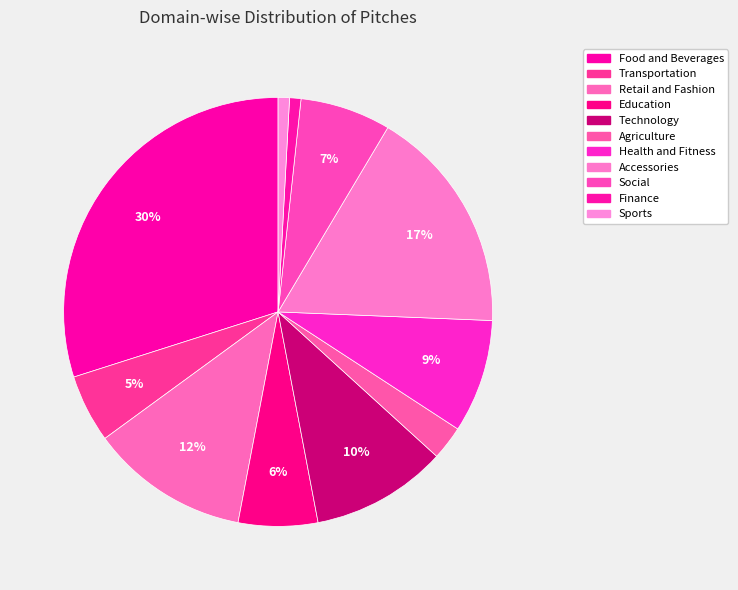

True or false: Agriculture accounts for 3% of the total.

True